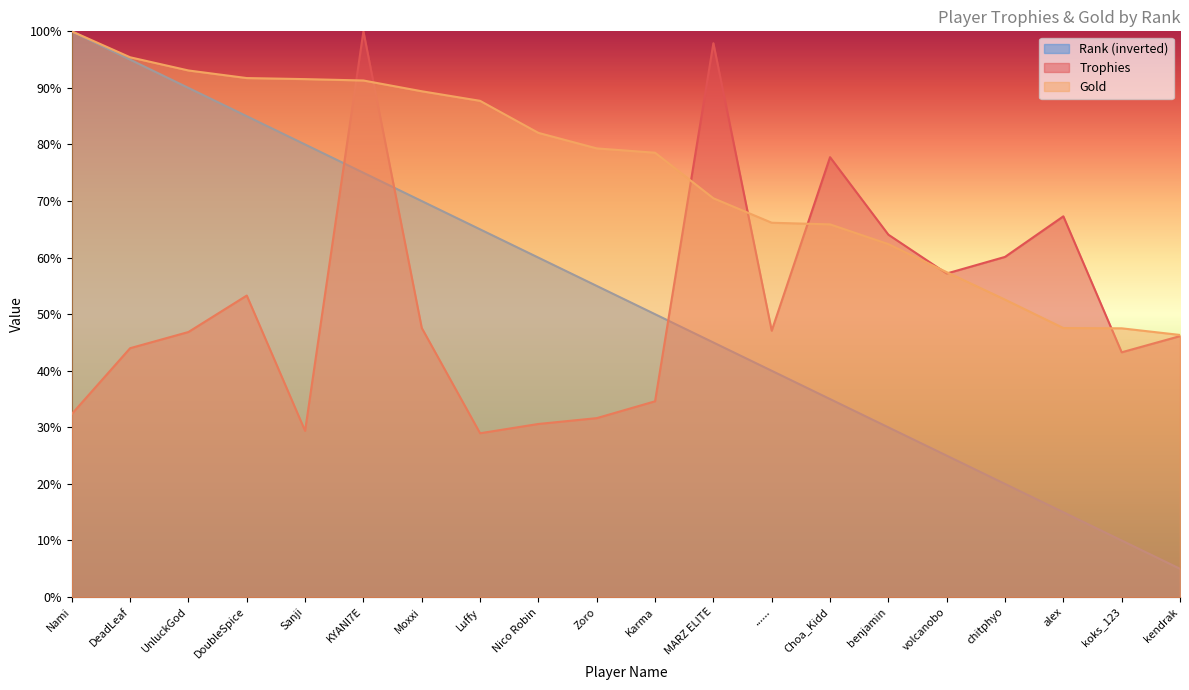

True or false: Rank has a value of 75.0 at KYANI7E.

True